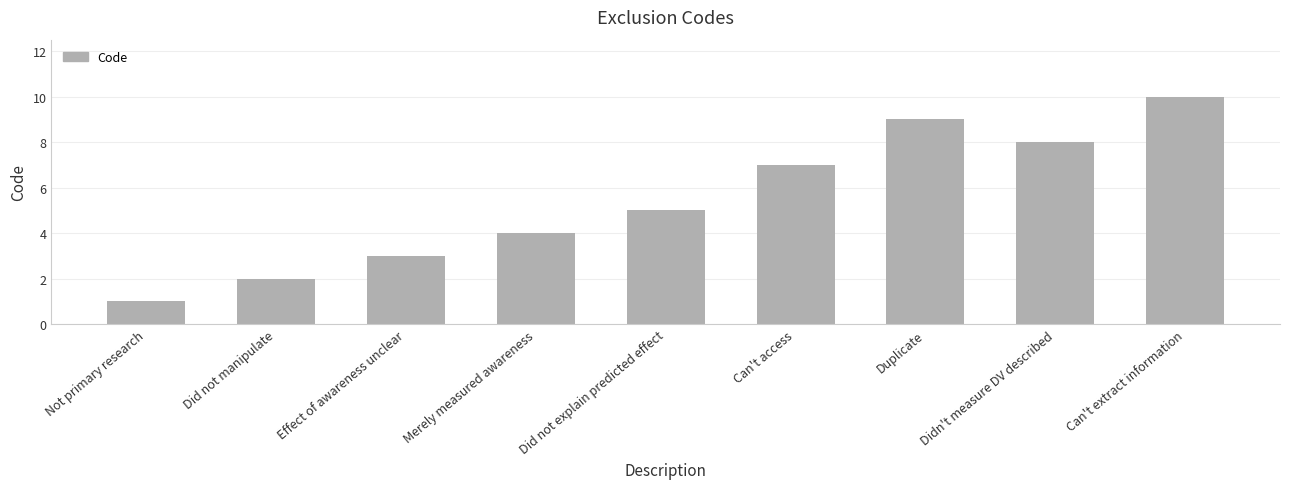

Are the bars grouped side by side (vs. stacked)?

No